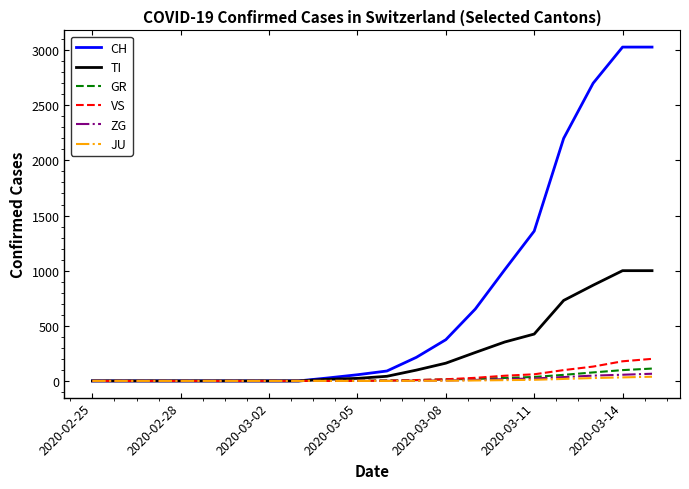

What are all the series names shown in the legend?

CH, TI, GR, VS, ZG, JU